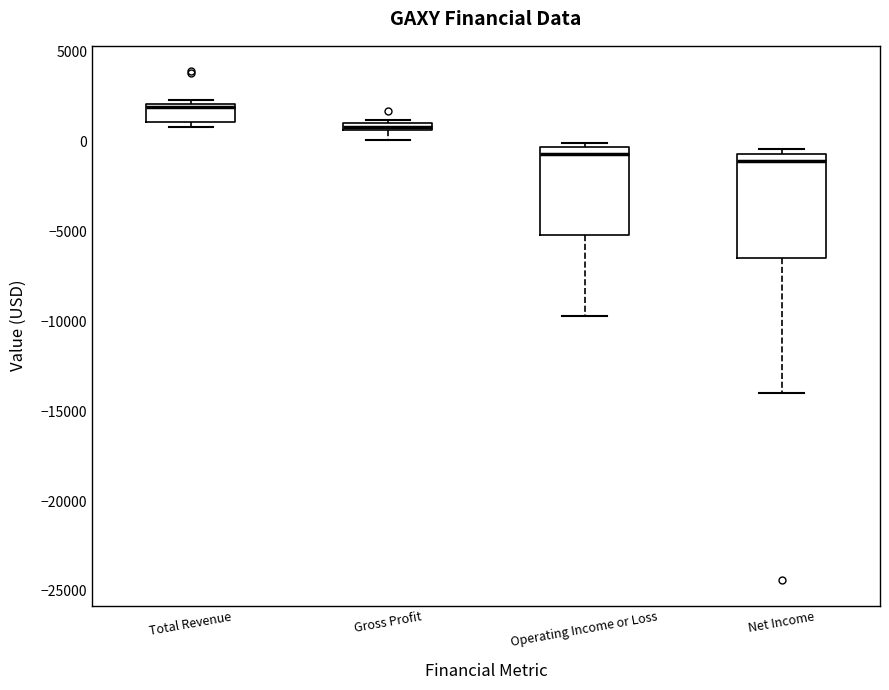

Which box is the tallest, from its lower edge to its upper edge?

Net Income